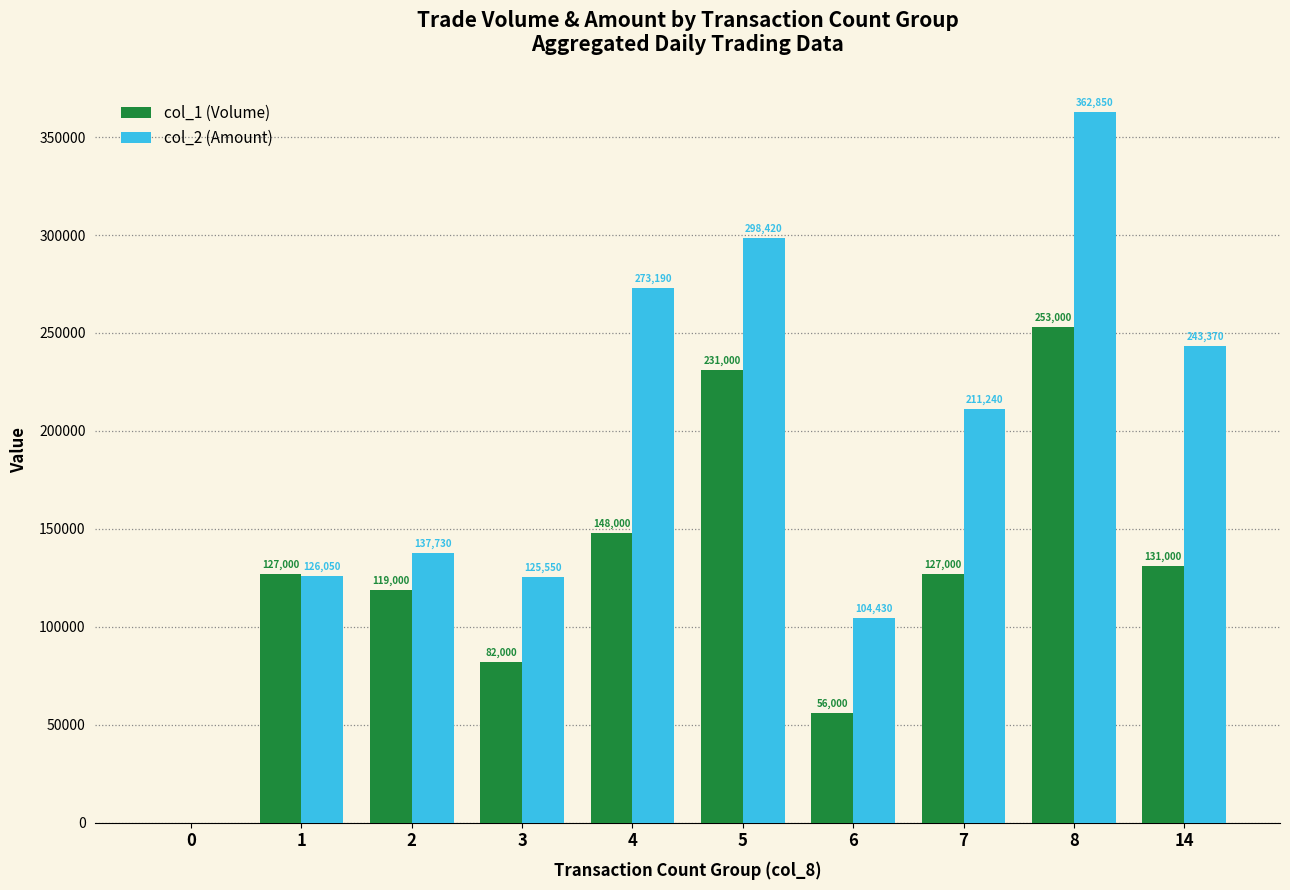

At which category is the sum across all series the highest?

8